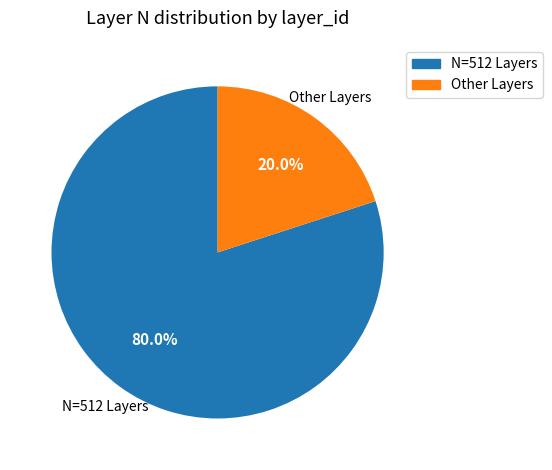

Which category accounts for the majority?

N=512 Layers